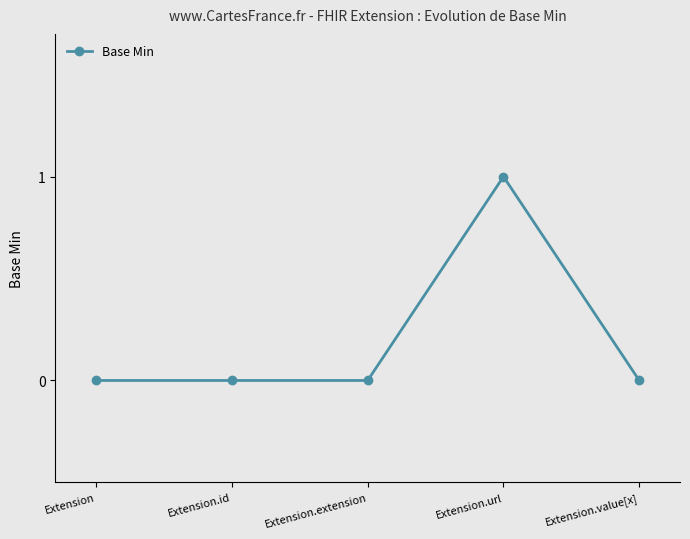

Between Extension.value[x] and Extension.url, which is larger?

Extension.url